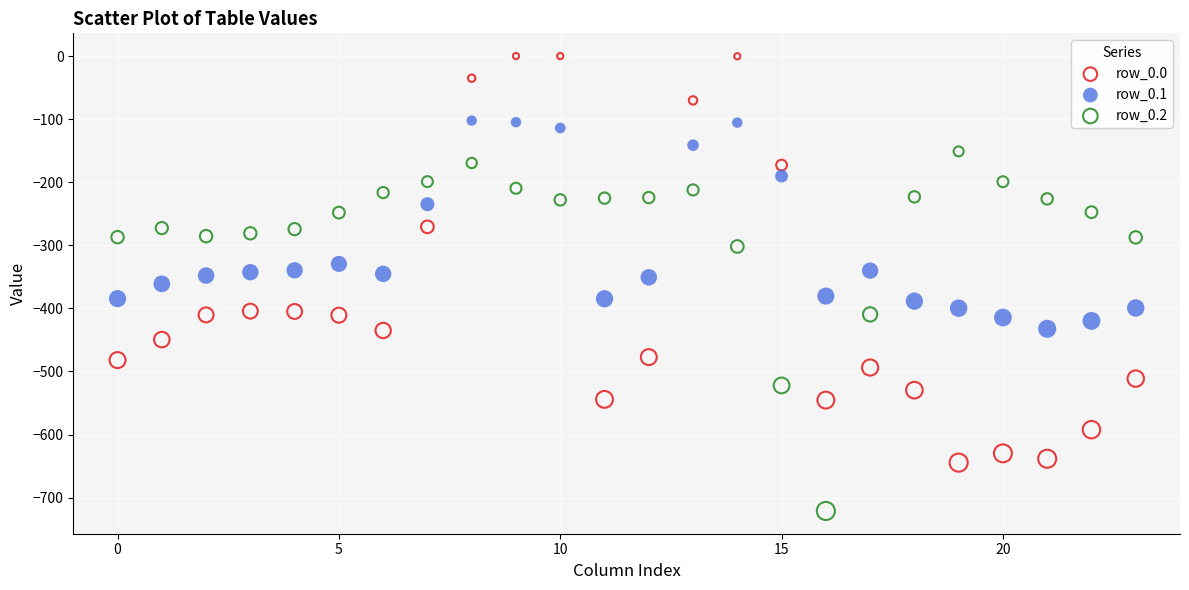

Across all data points, what is the range of Y values (max minus min)?

721.2